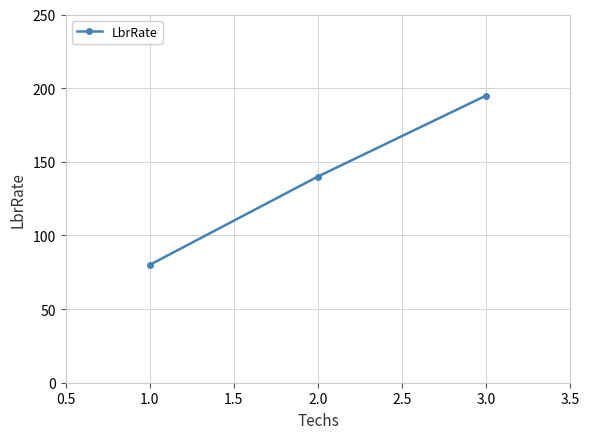

Between 1.0 and 2.0, which is larger?

2.0